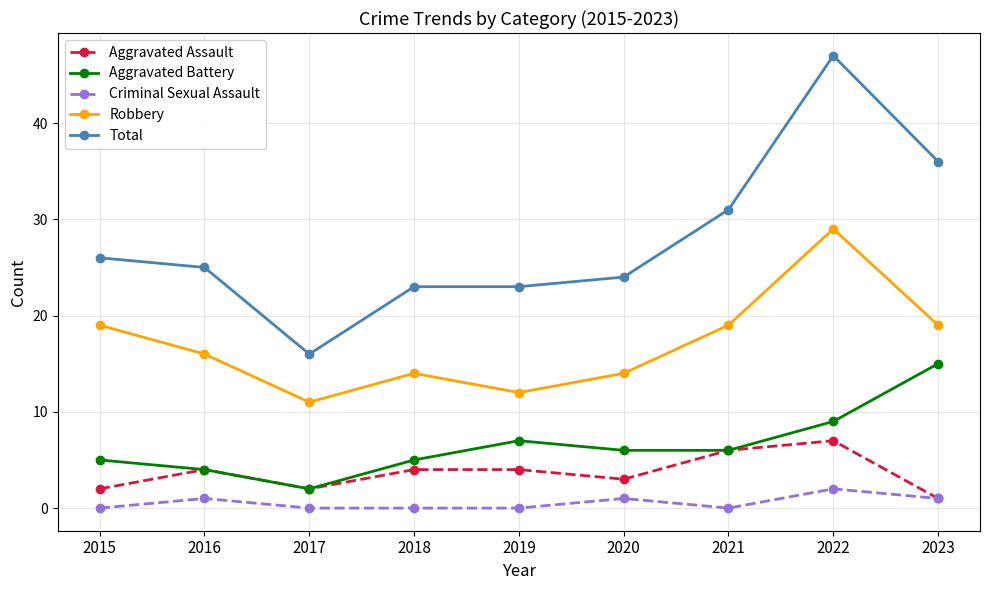

Which series has the largest total across all categories?

Total